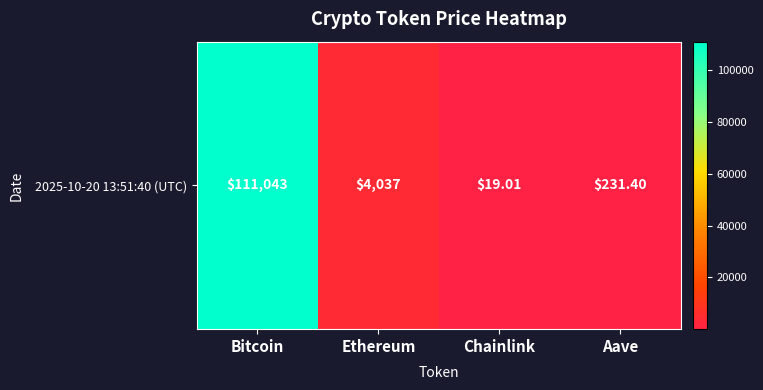

What is the change in value from Bitcoin to Aave?

-110811.6